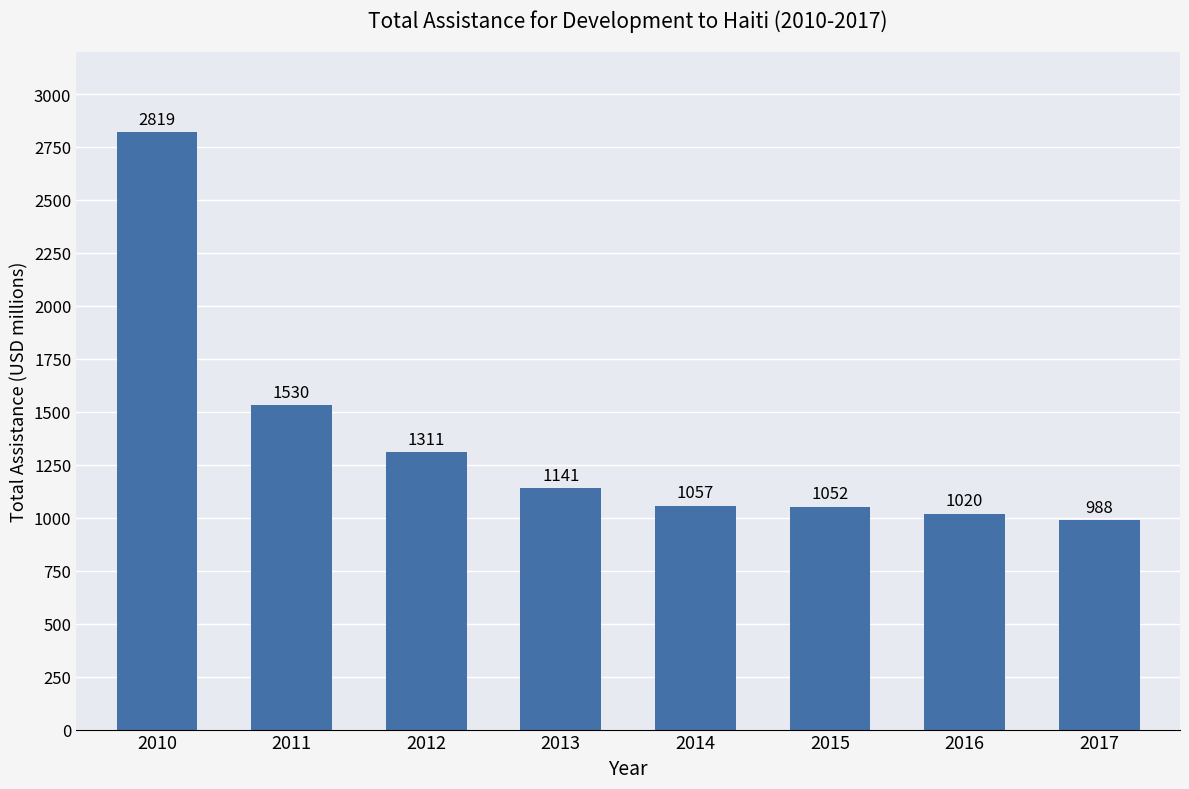

At which label is the value closest to 1903?

2011